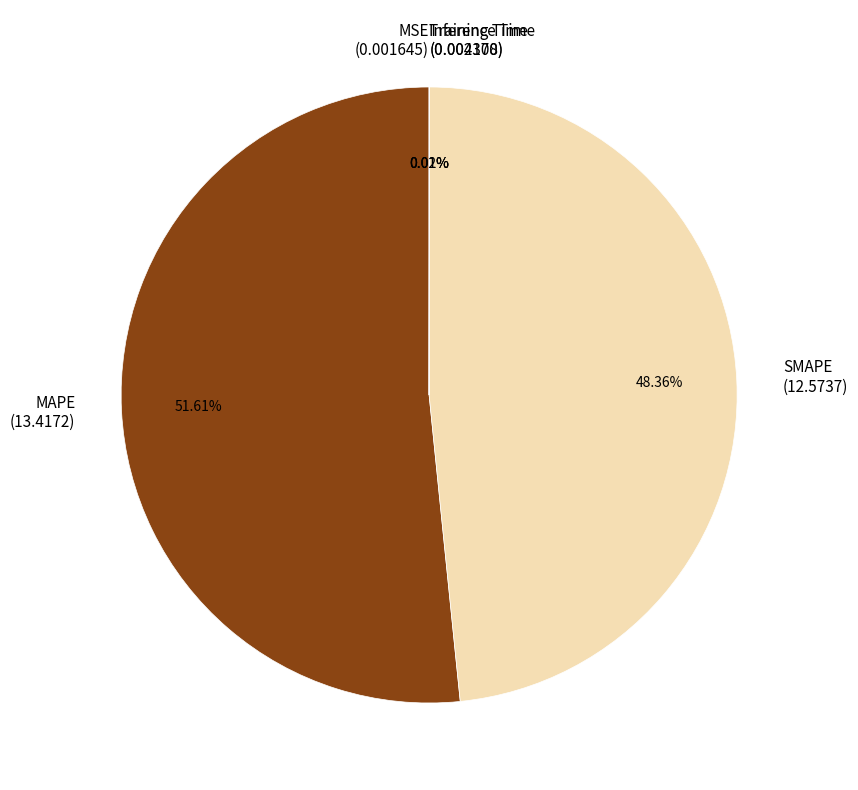

What is the largest slice in the pie chart?

MAPE